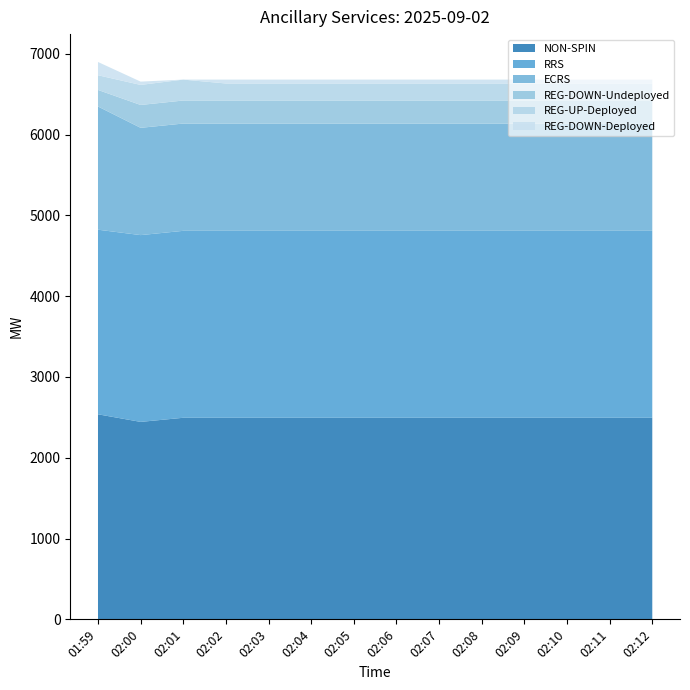

Reading right to left, transcribe all the data shown in this chart.

NON-SPIN: 2495	2495	2495	2495	2495	2495	2495	2495	2495	2495	2495	2495	2444	2538
RRS: 2314	2314	2314	2314	2314	2314	2314	2314	2314	2314	2314	2314	2312	2285
REG-DOWN-Undeployed: 285	285	285	285	285	285	285	285	285	285	285	285	283	205
REG-UP-Deployed: 211	211	211	211	211	211	211	211	211	211	211	259	248	182
REG-DOWN-Deployed: 48	48	48	48	48	48	48	48	48	48	48	0	41	164
ECRS: 1328	1328	1328	1328	1328	1328	1328	1328	1328	1328	1328	1328	1328	1525